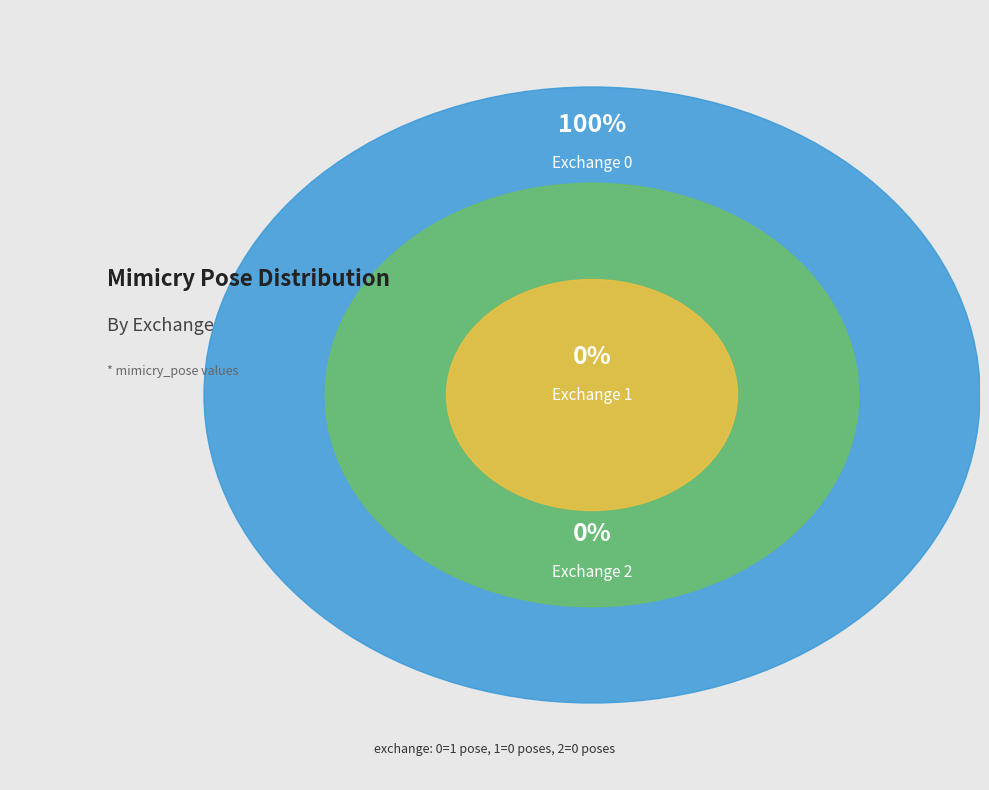

To the nearest percent, what is the difference between the Exchange 0 and Exchange 1 slice percentages?

100%